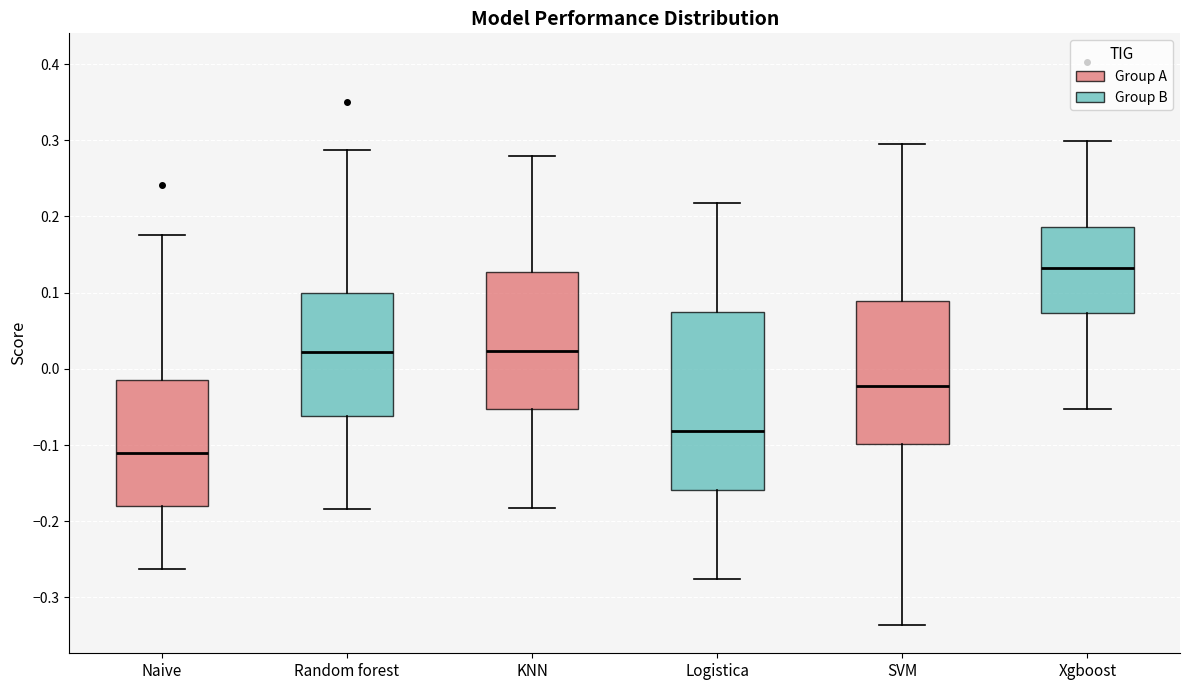

Reading left to right, transcribe this box plot: for each box, give where its median line is, the range the box spans, and where its two whiskers end, as read against the y-axis. The values are not printed on the chart, so give them approximately, as read against the axis.

Naive: median -0.11, box -0.18 to -0.02, whiskers -0.26 to 0.18
Random forest: median 0.02, box -0.06 to 0.10, whiskers -0.18 to 0.29
KNN: median 0.02, box -0.05 to 0.13, whiskers -0.18 to 0.28
Logistica: median -0.08, box -0.16 to 0.07, whiskers -0.28 to 0.22
SVM: median -0.02, box -0.10 to 0.09, whiskers -0.34 to 0.29
Xgboost: median 0.13, box 0.07 to 0.19, whiskers -0.05 to 0.30